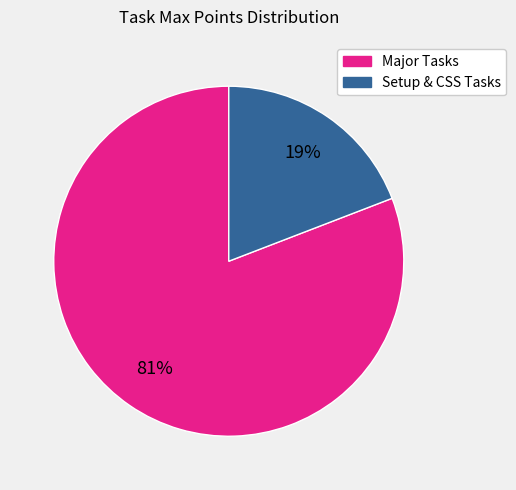

Is there any slice that represents more than half of the pie?

Yes